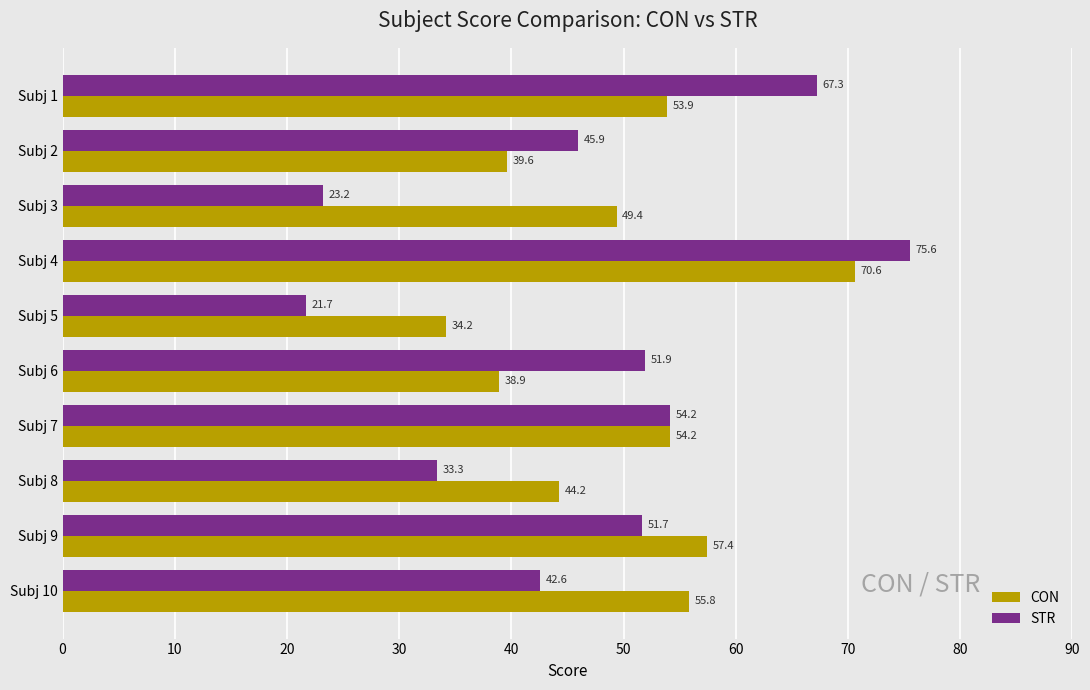

Read the STR value at Subj 4.

75.6